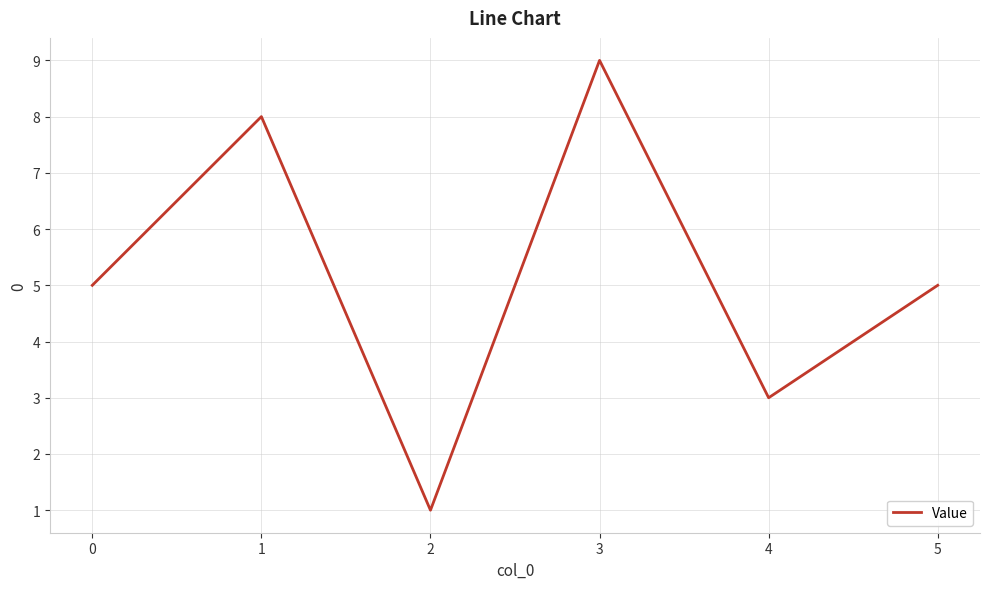

How many distinct data groups are displayed?

1